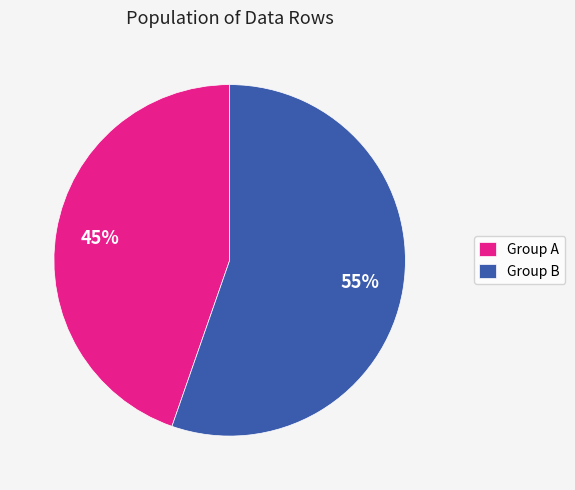

To the nearest percent, what portion does Group B represent?

55%